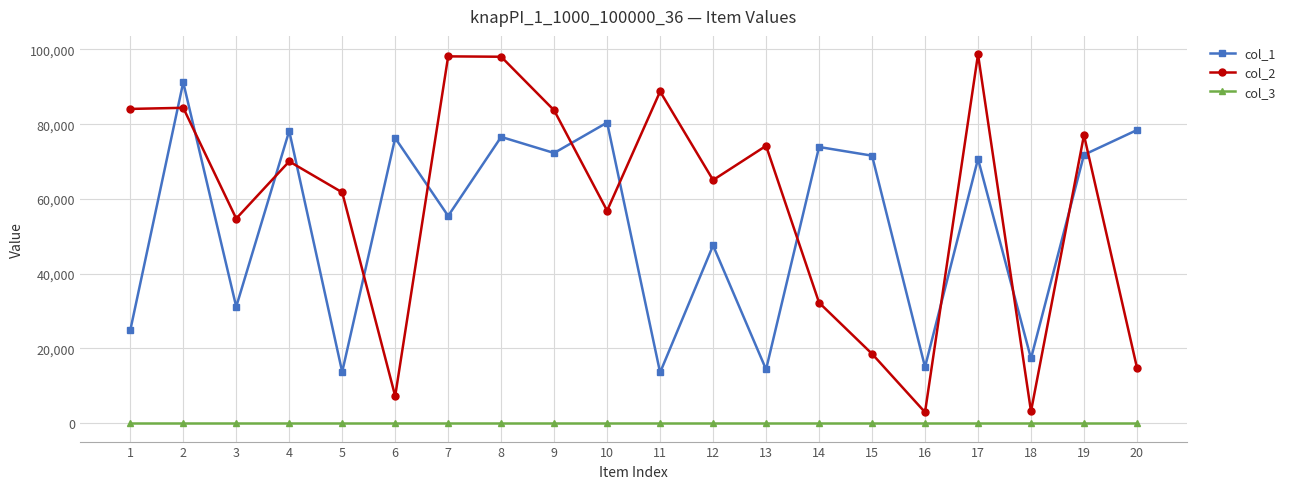

Rank the series by their maximum value, from lowest to highest.

col_3, col_1, col_2